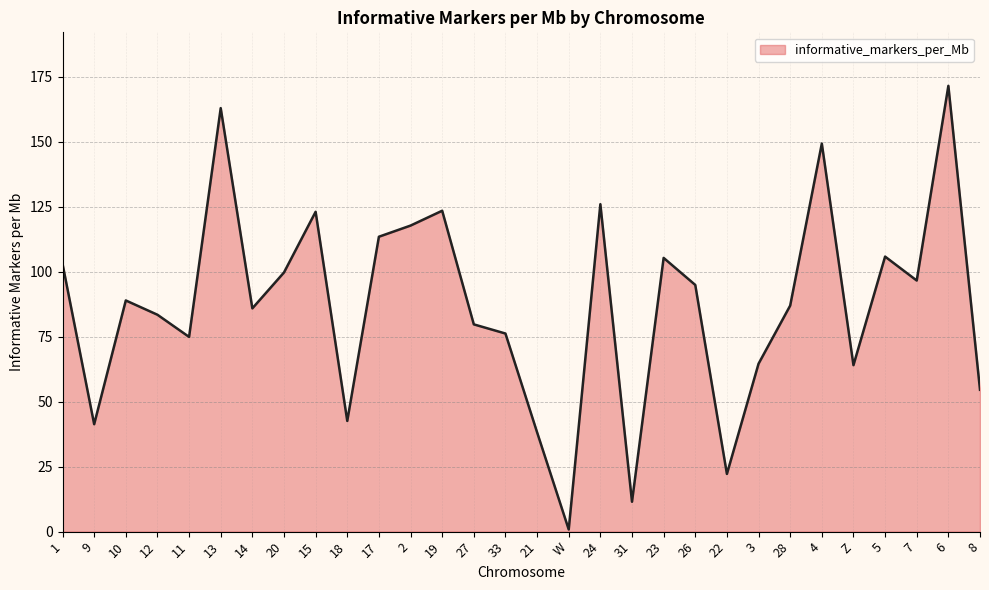

Is it true that the value at 3 is 27.4?

False